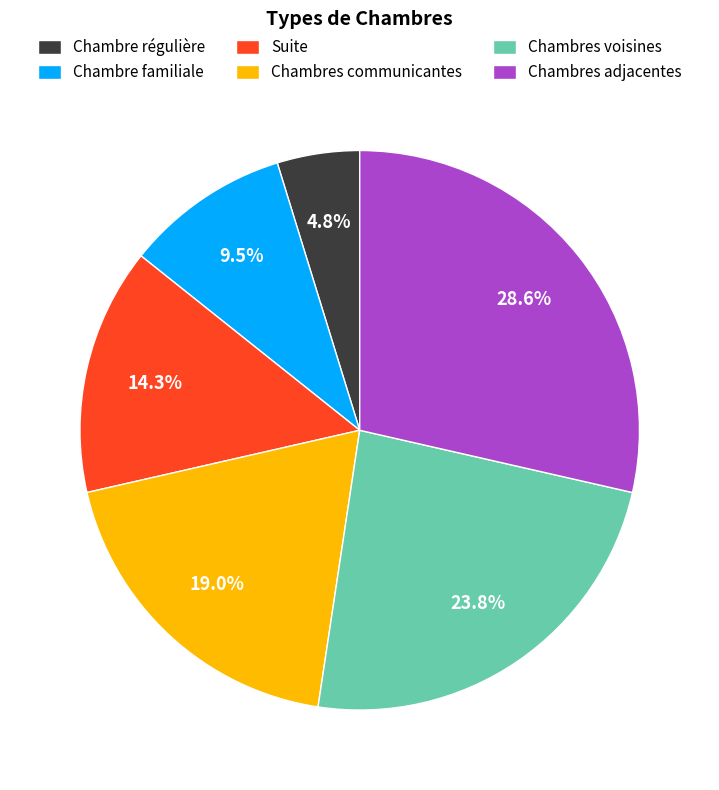

True or false: Chambres voisines accounts for 9% of the total.

False